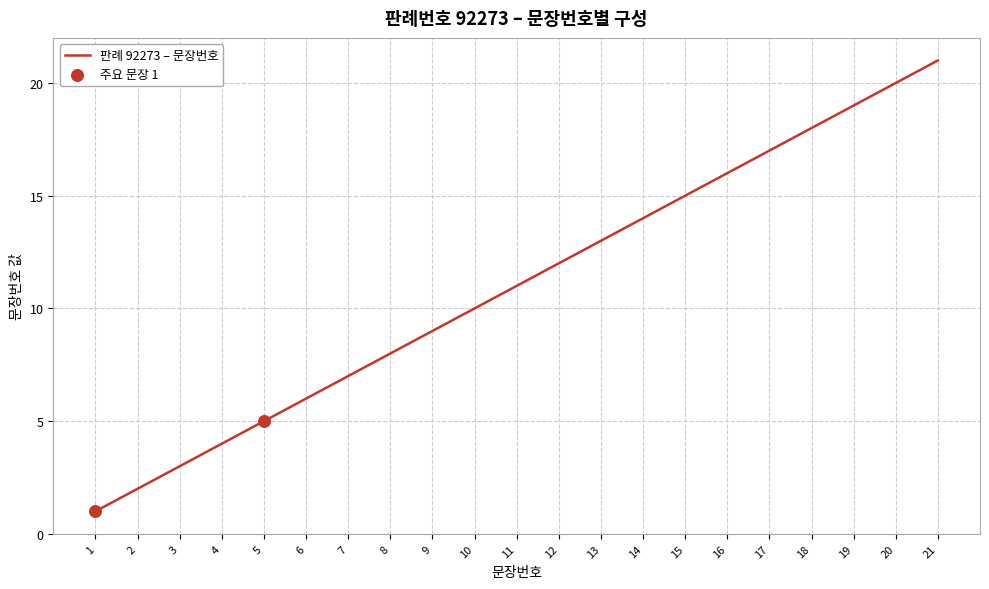

Which has a higher value, 12 or 6?

12